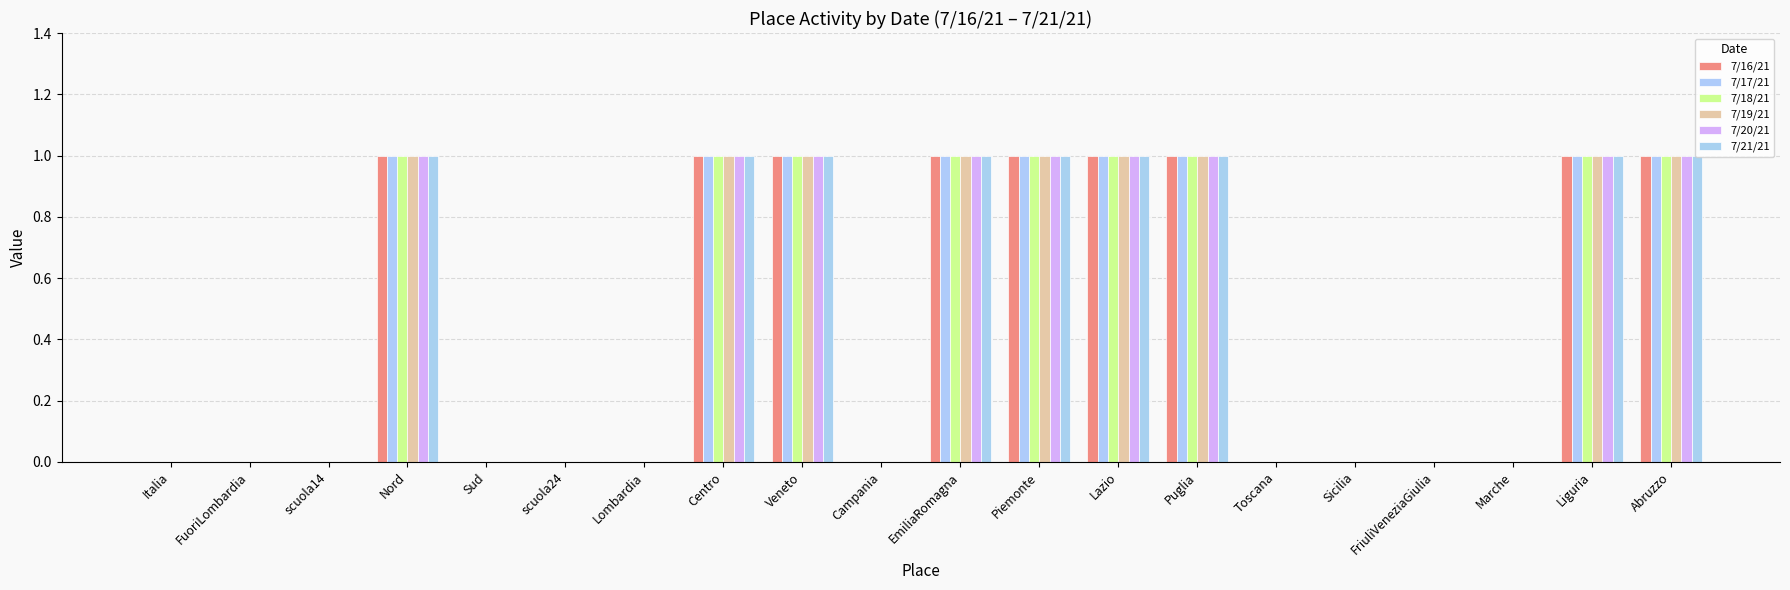

Does the chart contain stacked bars?

No